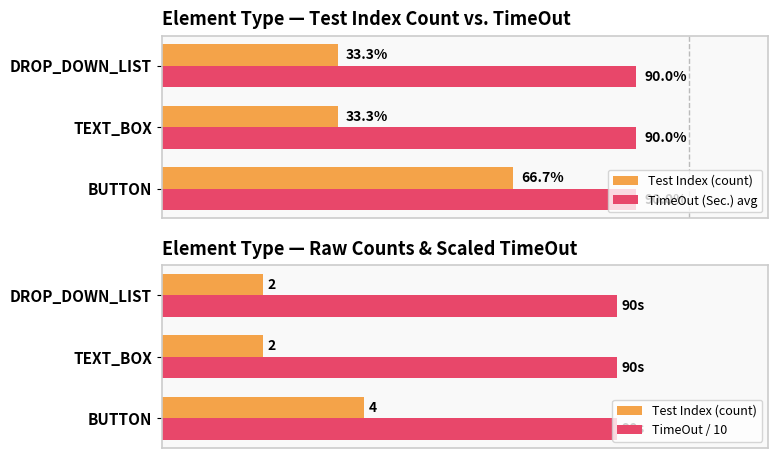

Which series has the widest spread of values?

Test Index (count)